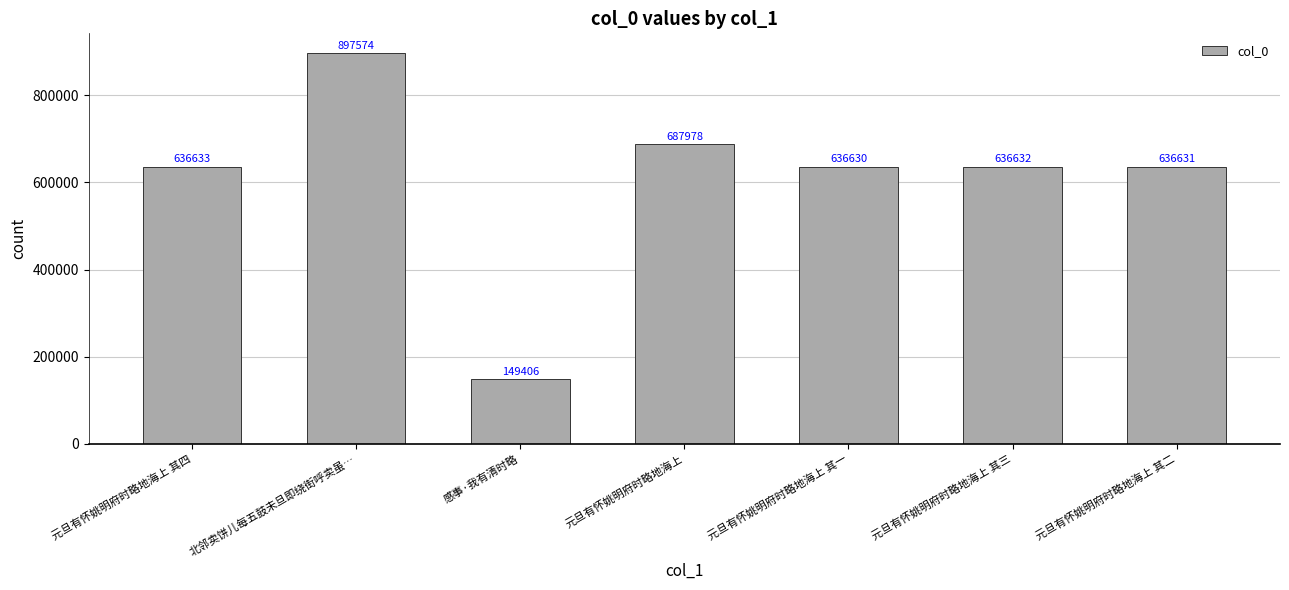

Reading left to right, list all the values displayed in this chart.

元旦有怀姚明府时略地海上 其四=636633	北邻卖饼儿每五鼓未旦即绕街呼卖虽…=897574	感事·我有清时略=149406	元旦有怀姚明府时略地海上=687978	元旦有怀姚明府时略地海上 其一=636630	元旦有怀姚明府时略地海上 其三=636632	元旦有怀姚明府时略地海上 其二=636631